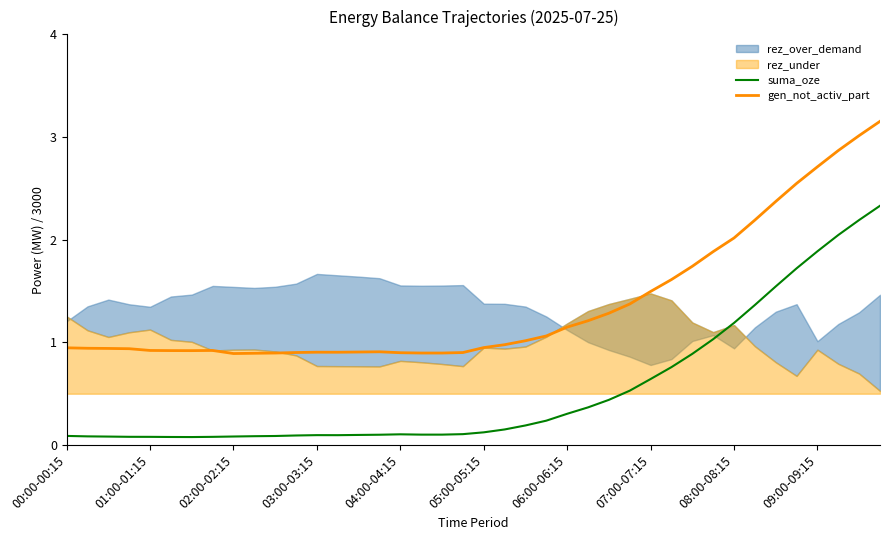

Where is gen_not_activ_part nearest to the value 2?

08:00-08:15